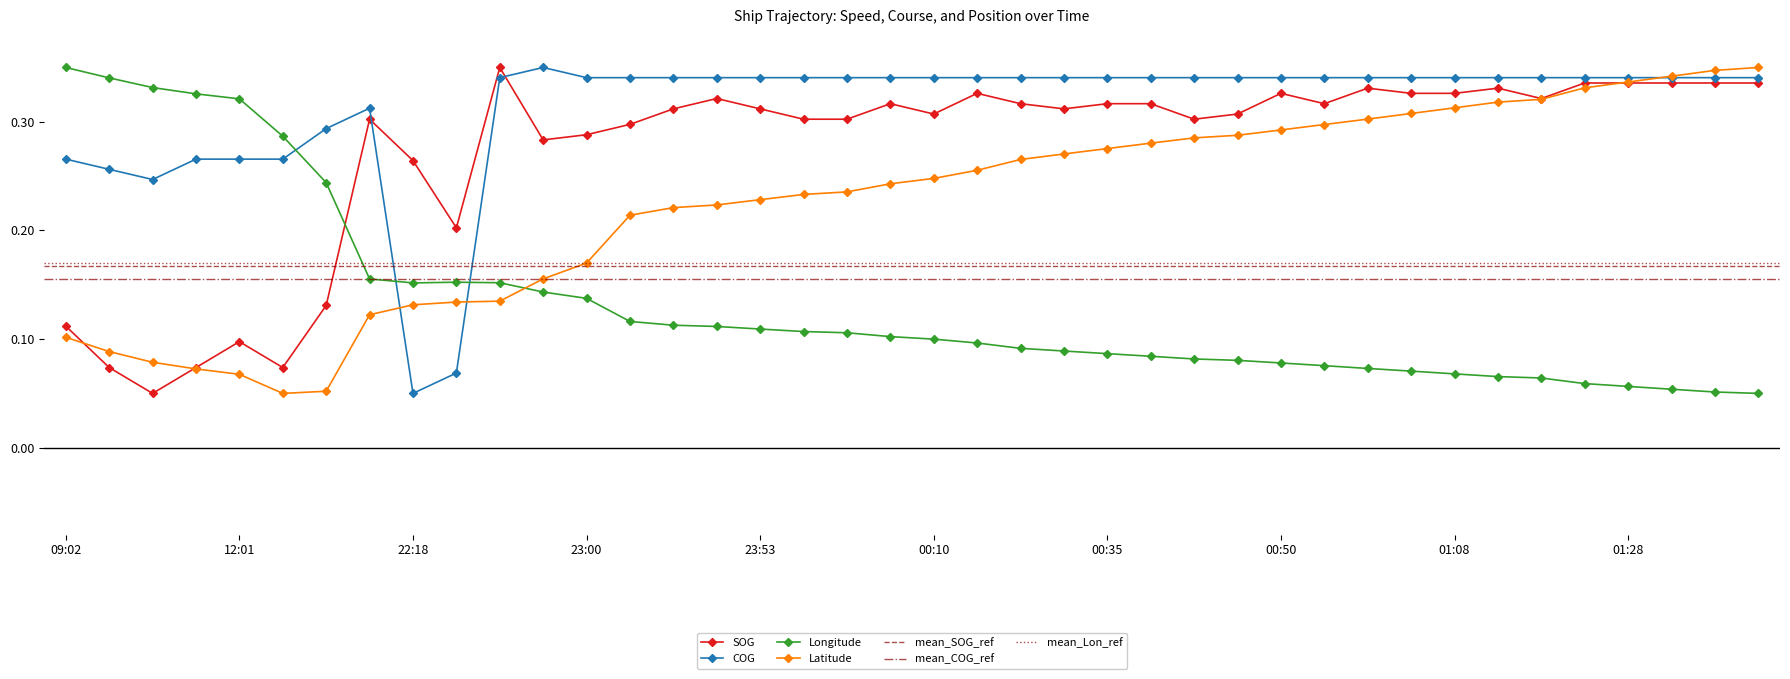

Which series has the largest range (max minus min)?

SOG